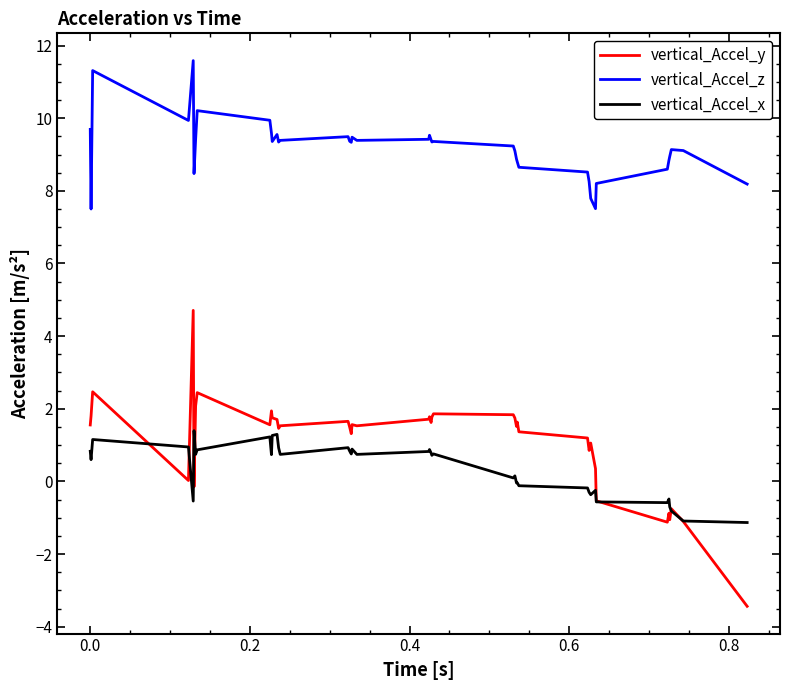

What is the smallest value displayed?

-3.4